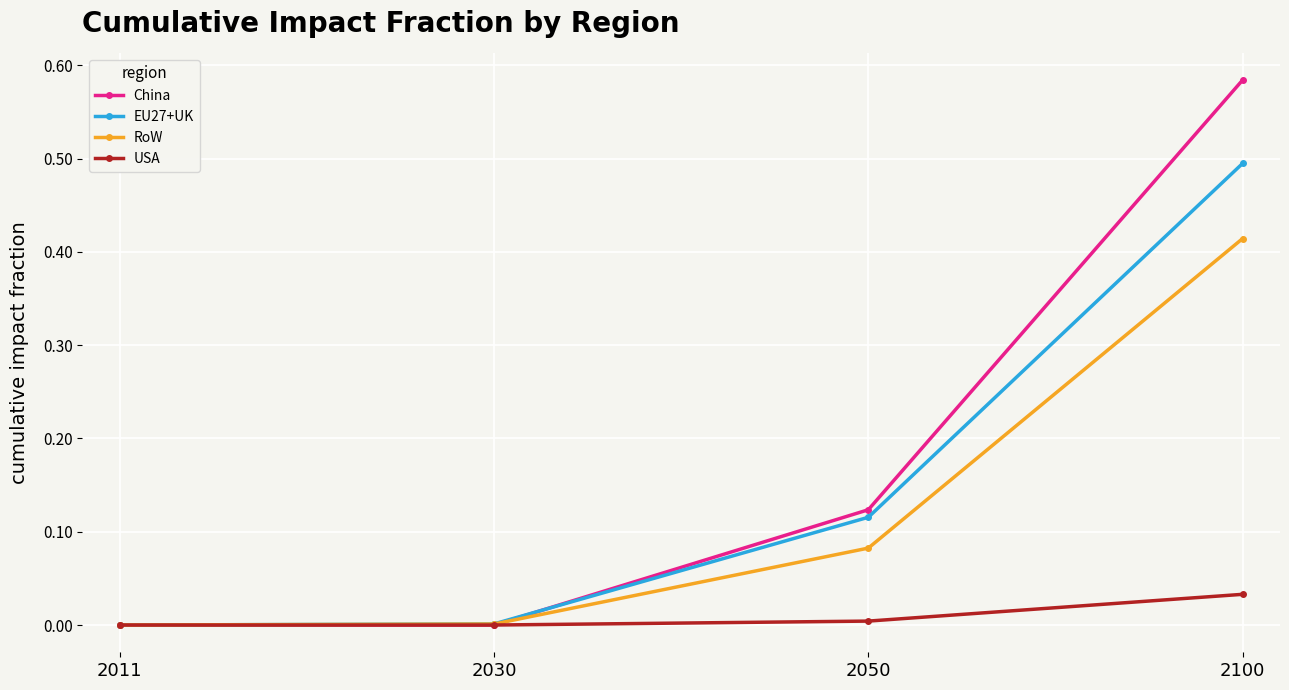

List the series in order of their peak value, lowest first.

USA, RoW, EU27+UK, China